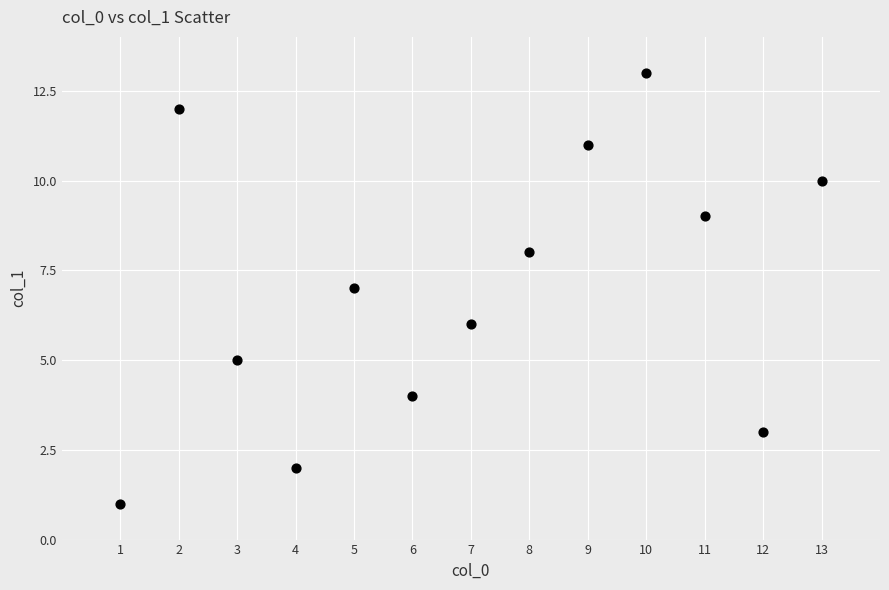

What is the range of Y values (max minus min)?

12